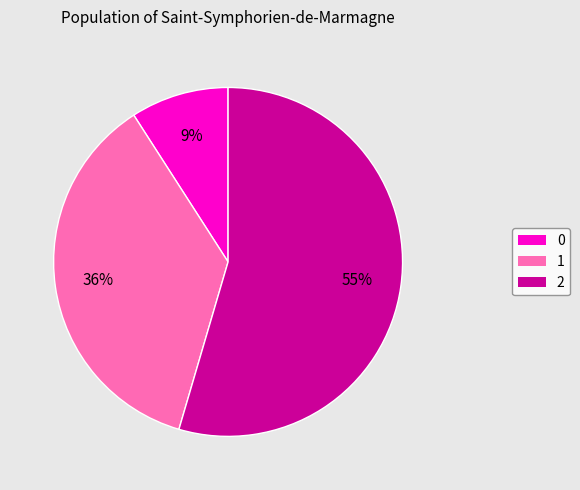

Is there any slice that represents more than half of the pie?

Yes